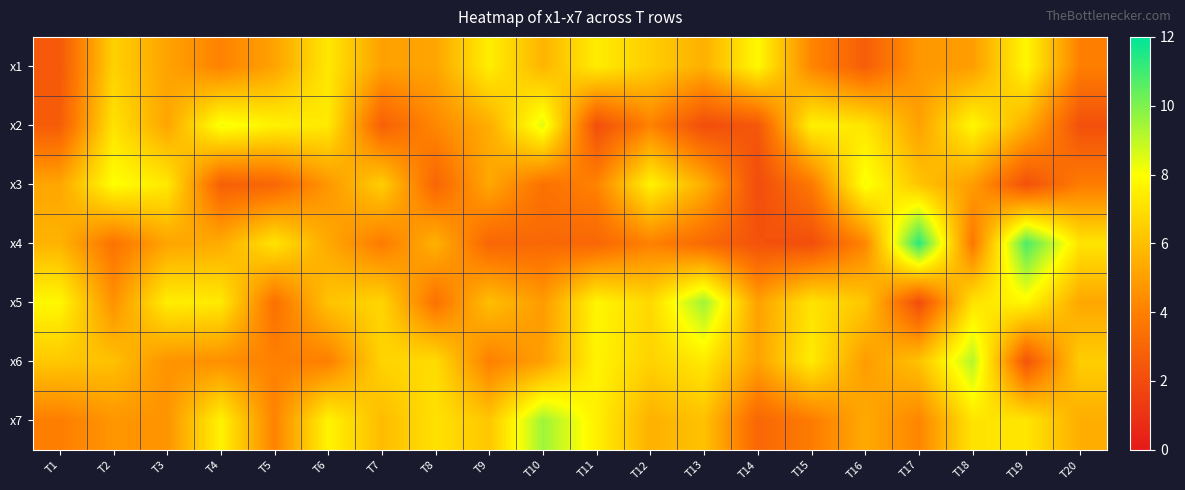

At which category is the sum across all series the highest?

T18